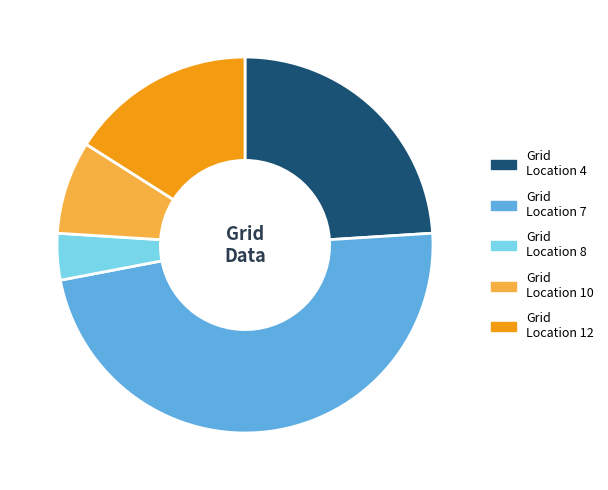

Do Grid Location 8 and Grid Location 4 together represent more than half of the pie?

No